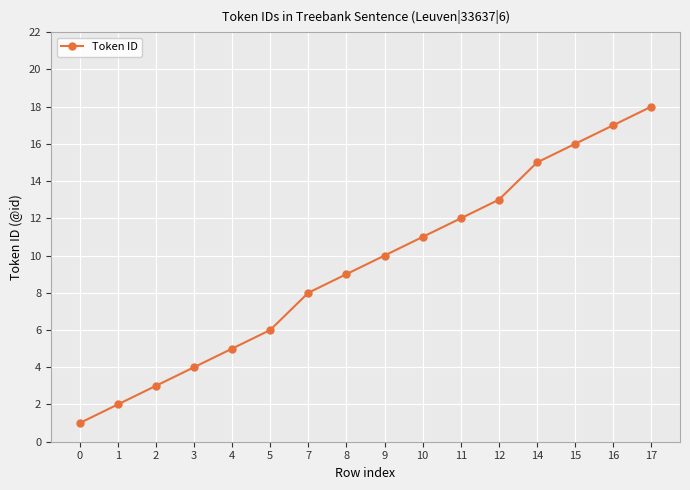

Reading right to left, transcribe all the data shown in this chart.

17=18	16=17	15=16	14=15	12=13	11=12	10=11	9=10	8=9	7=8	5=6	4=5	3=4	2=3	1=2	0=1